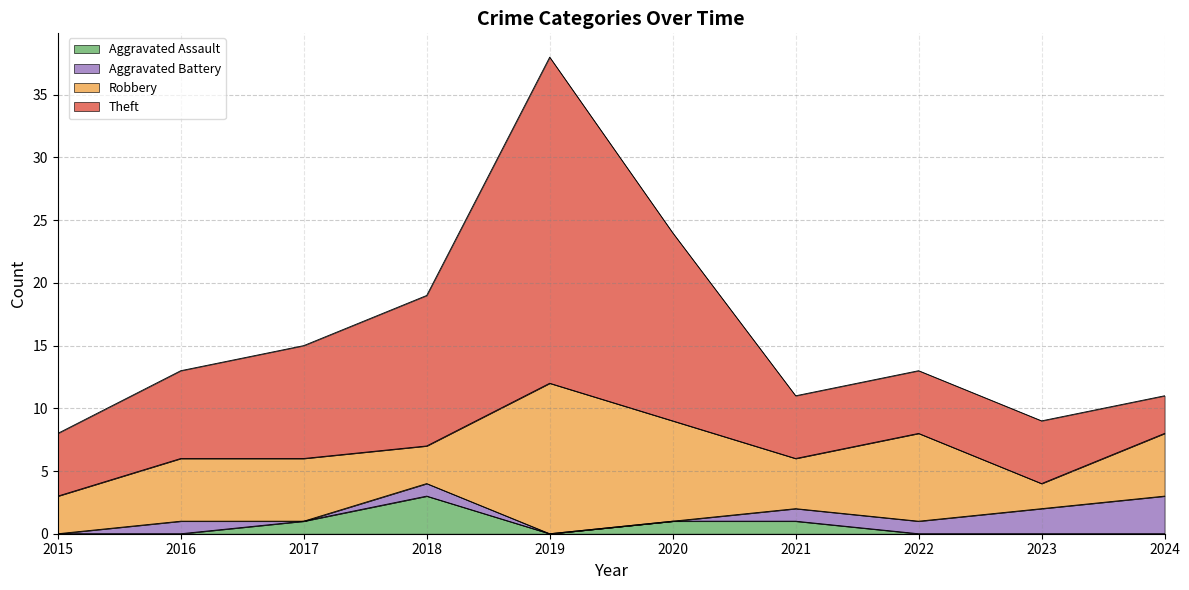

What is the total value across all series at 2021?

11